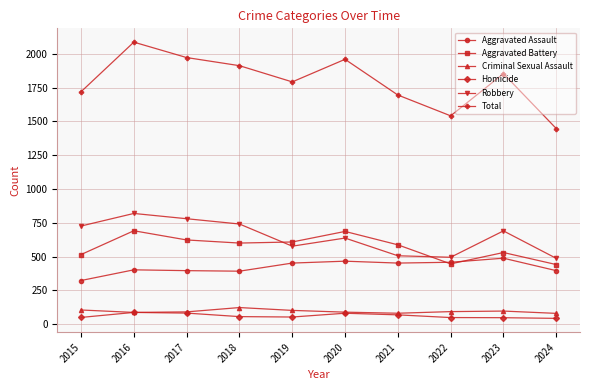

At 2019, list the series in order from largest to smallest.

Total, Aggravated Battery, Robbery, Aggravated Assault, Criminal Sexual Assault, Homicide